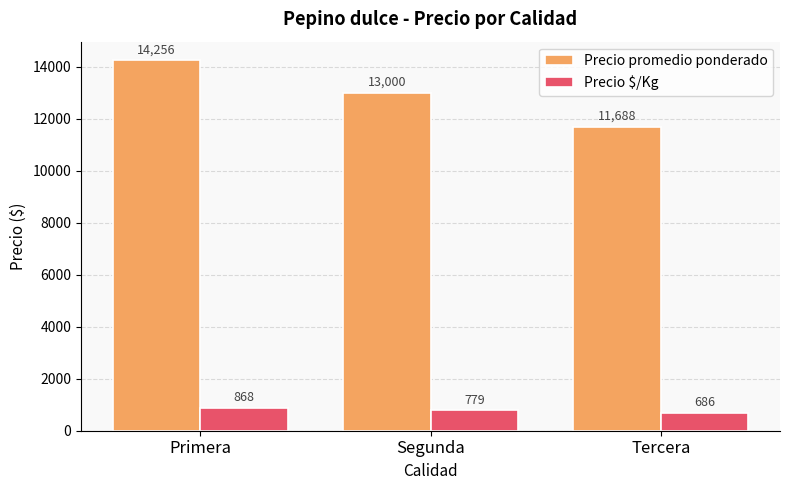

What is the total value across all series at Segunda?

13779.3